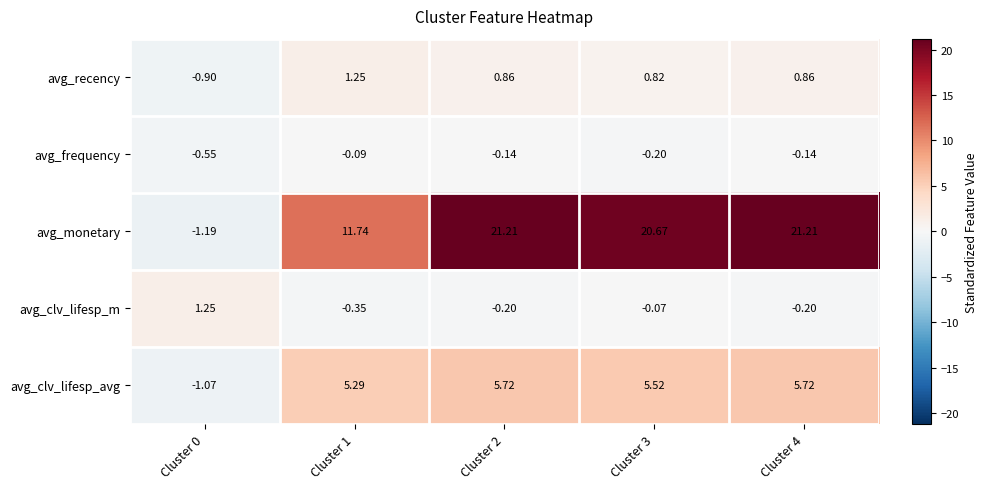

At Cluster 1, list the series in order from smallest to largest.

avg_clv_lifesp_m, avg_frequency, avg_recency, avg_clv_lifesp_avg, avg_monetary